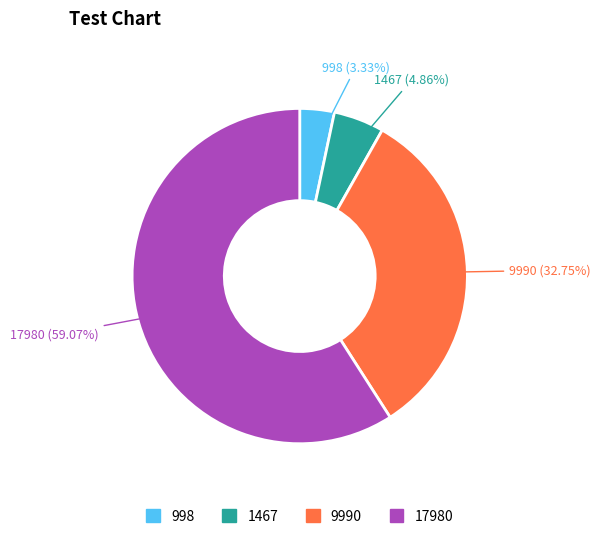

Is it true that 998 is 3% of the pie?

True